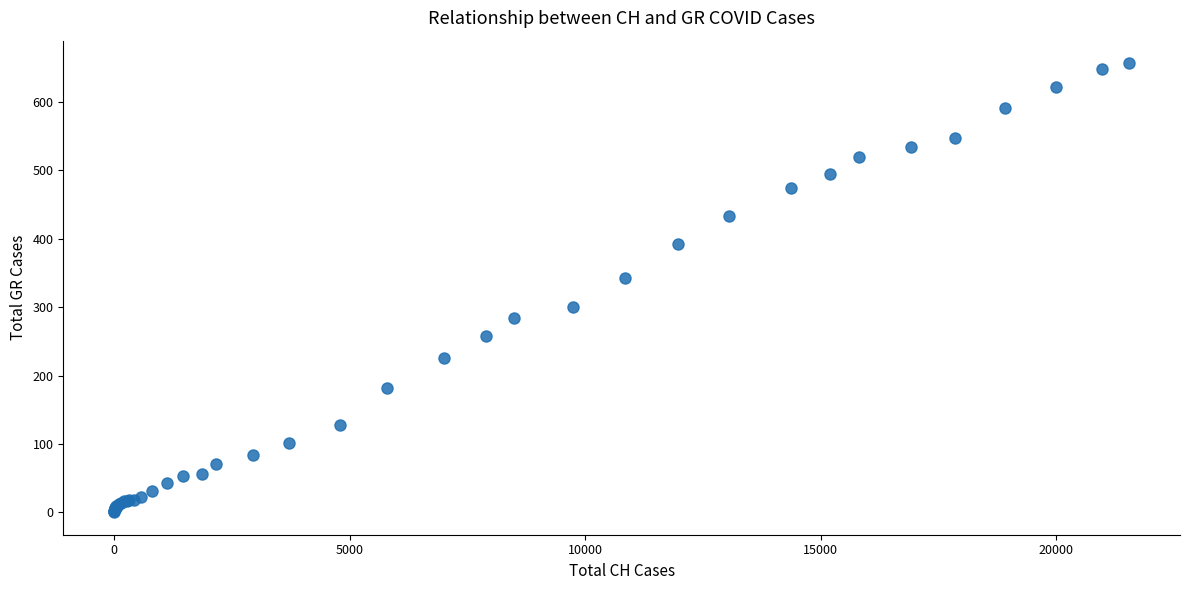

What Y value in the scatter plot is closest to 328?

343